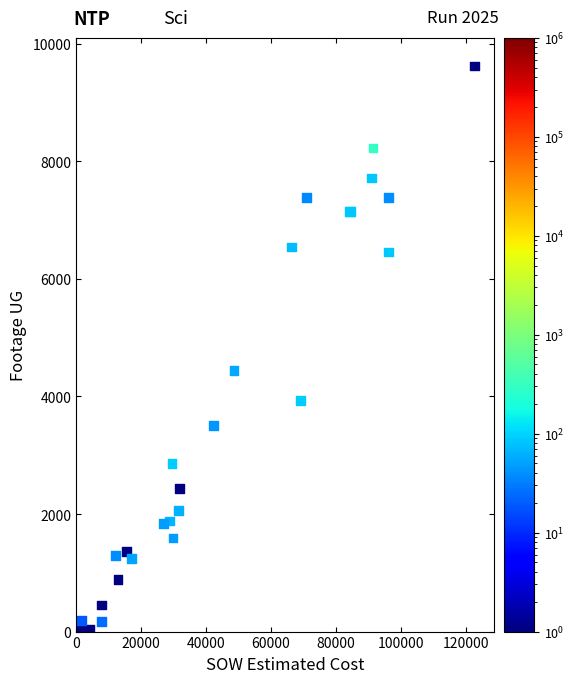

What Y value in the scatter plot is closest to 4809?

4443